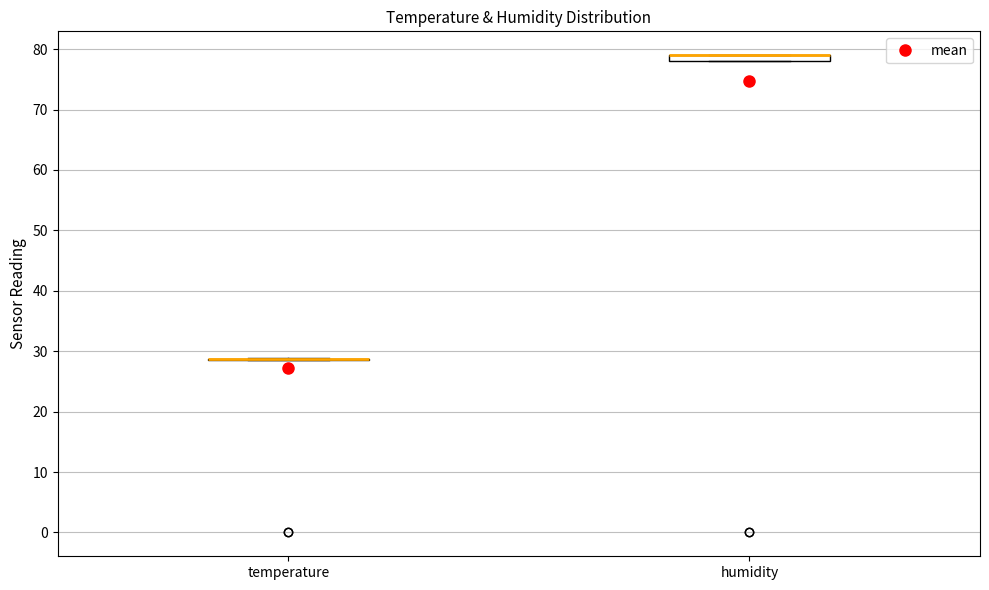

Where is the lower edge of the box for humidity on the y-axis? The values are not printed on the chart, so give them approximately, as read against the axis.

78